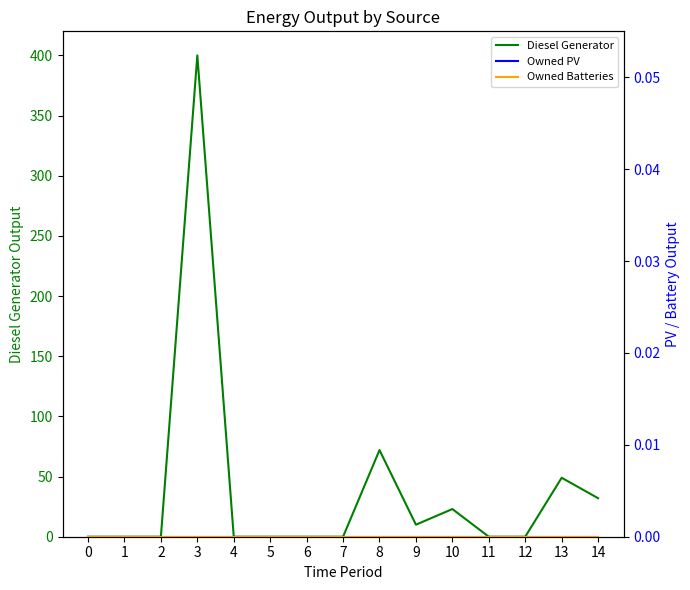

Between 7 and 10, which is larger?

10